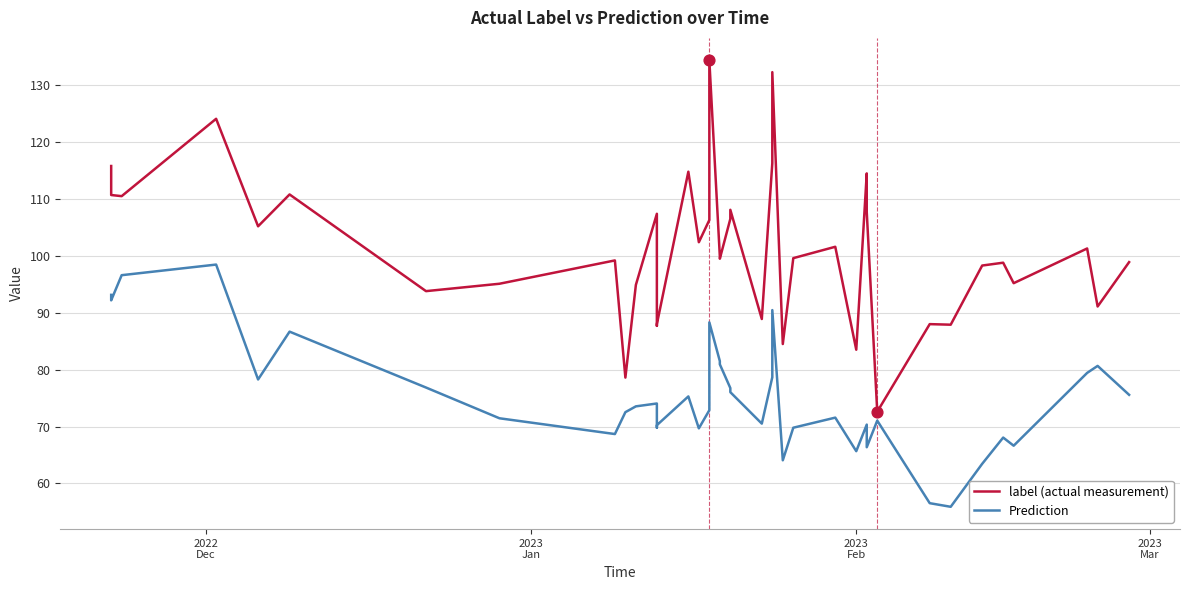

Which series has the largest total across all categories?

label (actual measurement)